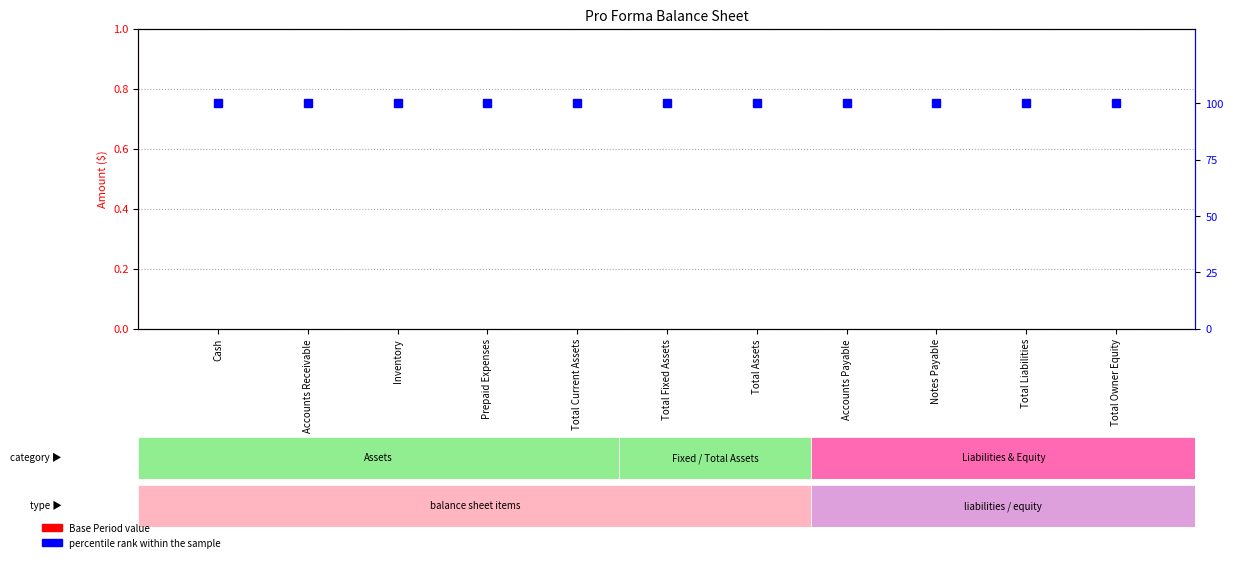

List the series in order of their peak value, lowest first.

Base Period, End of Year One, percentile rank within the sample